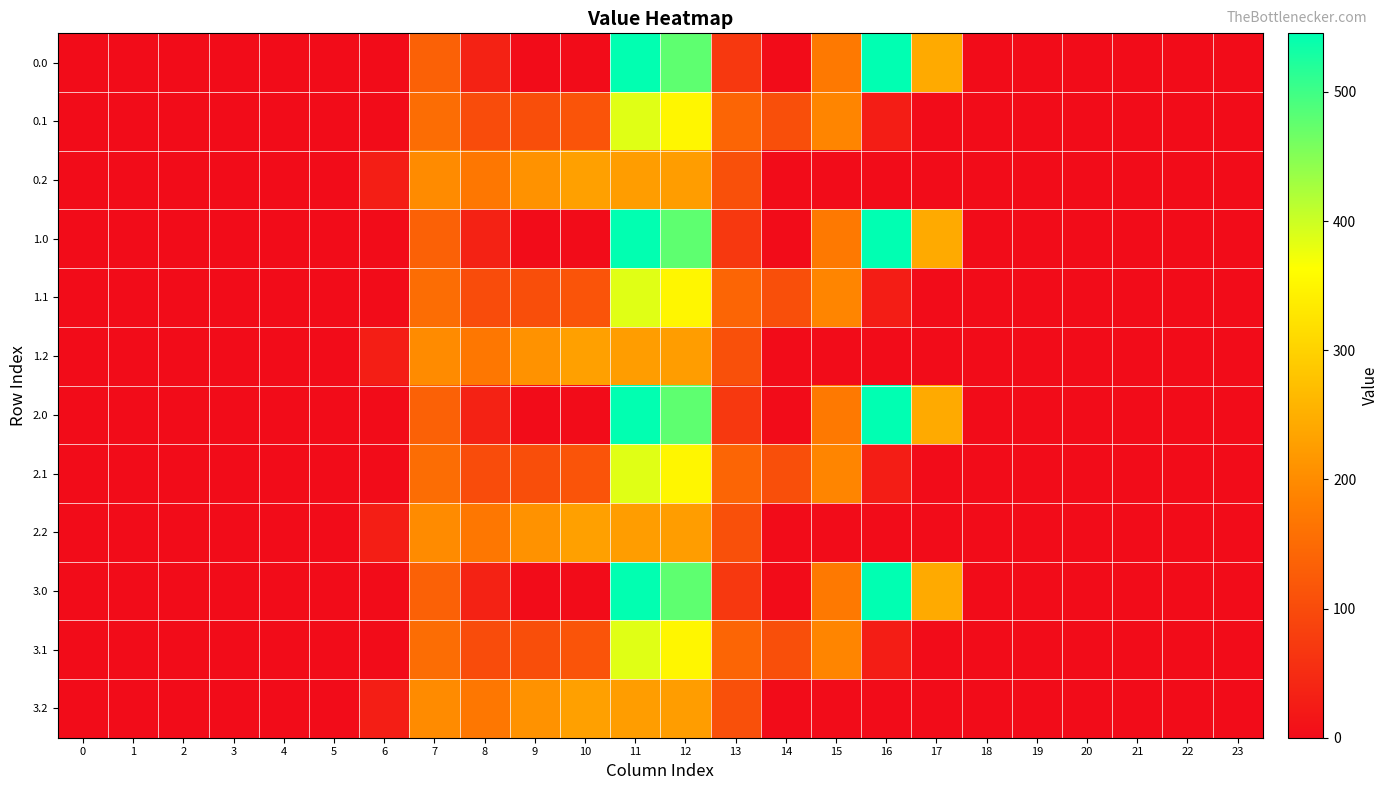

At how many categories does at least one series exceed 30?

11